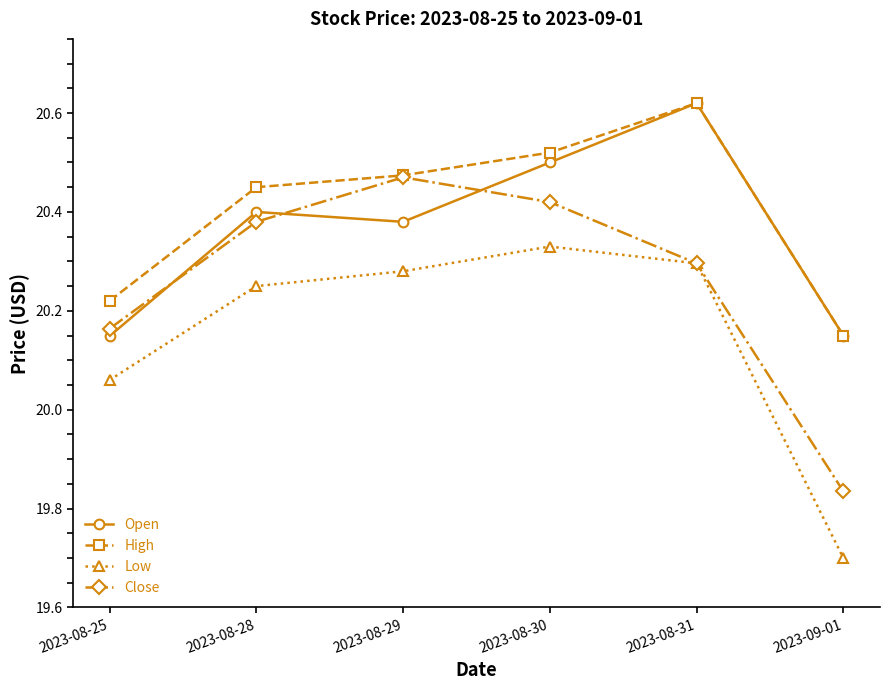

What is the smallest value displayed?

19.7